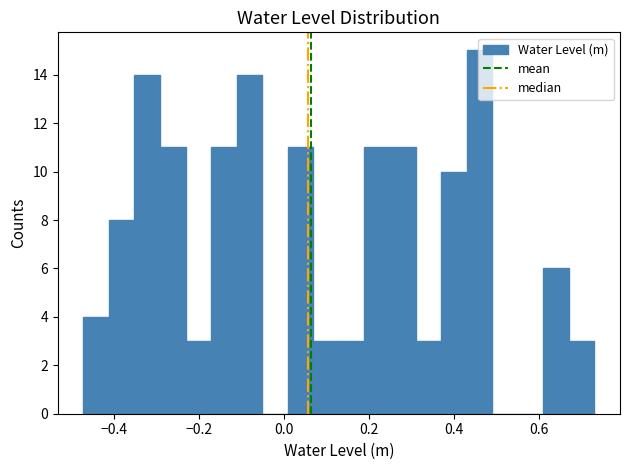

Read against the x-axis, roughly where is the centre of the tallest bar?

0.46